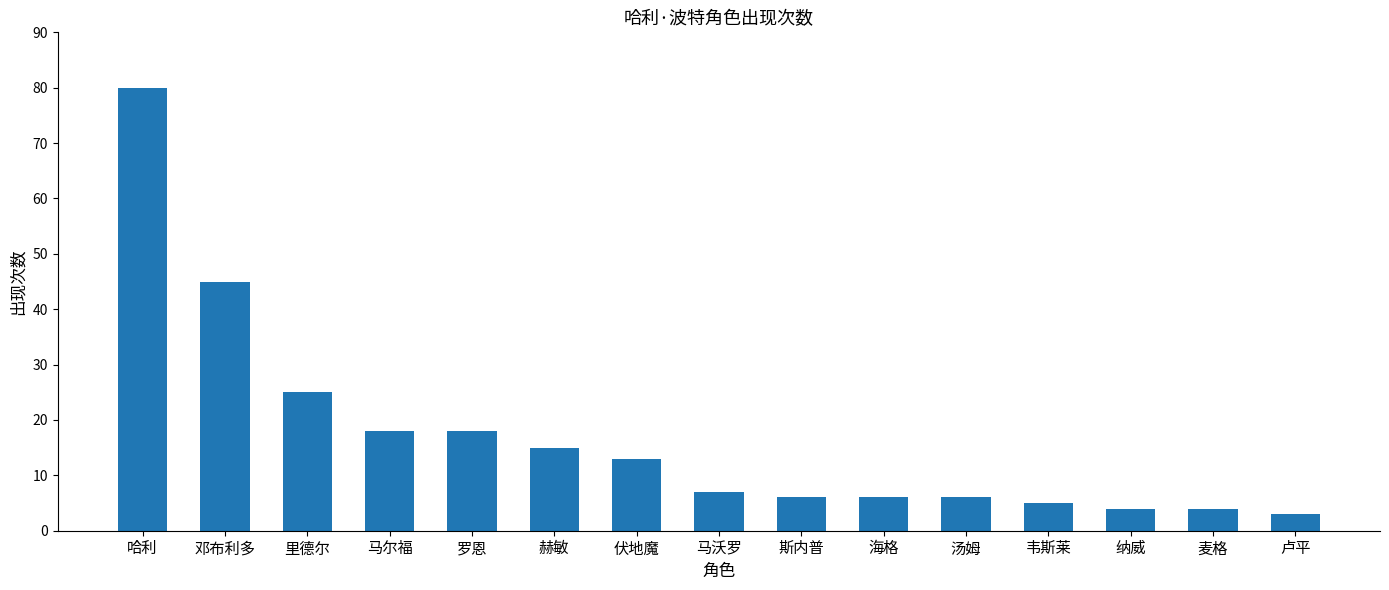

True or false: the data shows 9 at 马尔福.

False